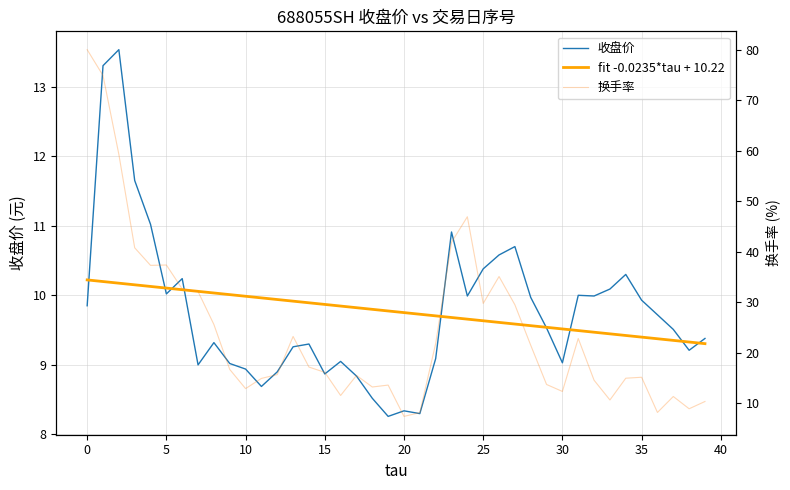

Read the 收盘价 value at 26.

10.6